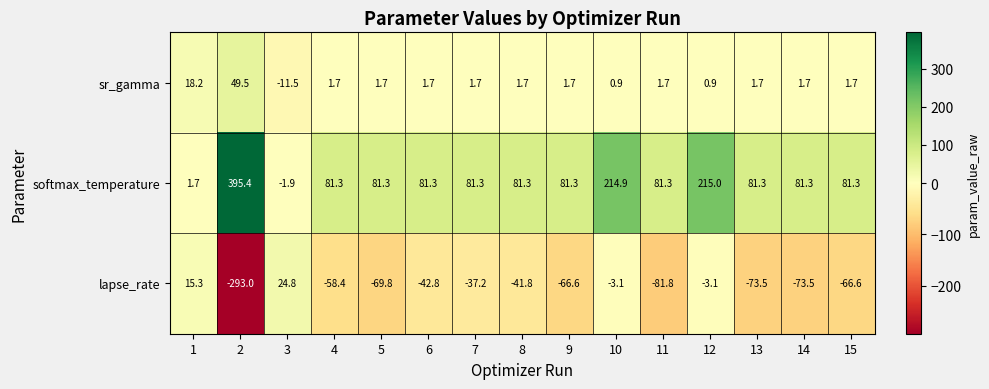

What is the difference between the maximum and minimum values in the sr_gamma series?

61.0